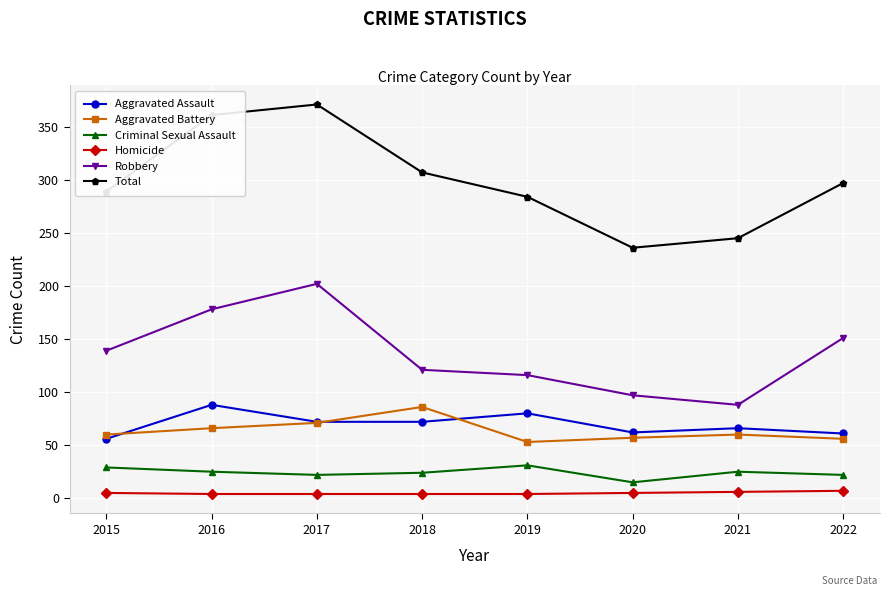

Which series has the widest spread of values?

Total